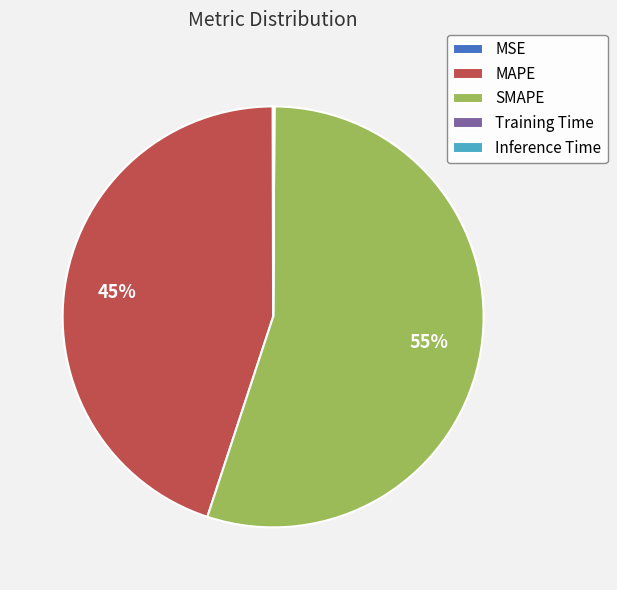

Which slice is the largest?

SMAPE